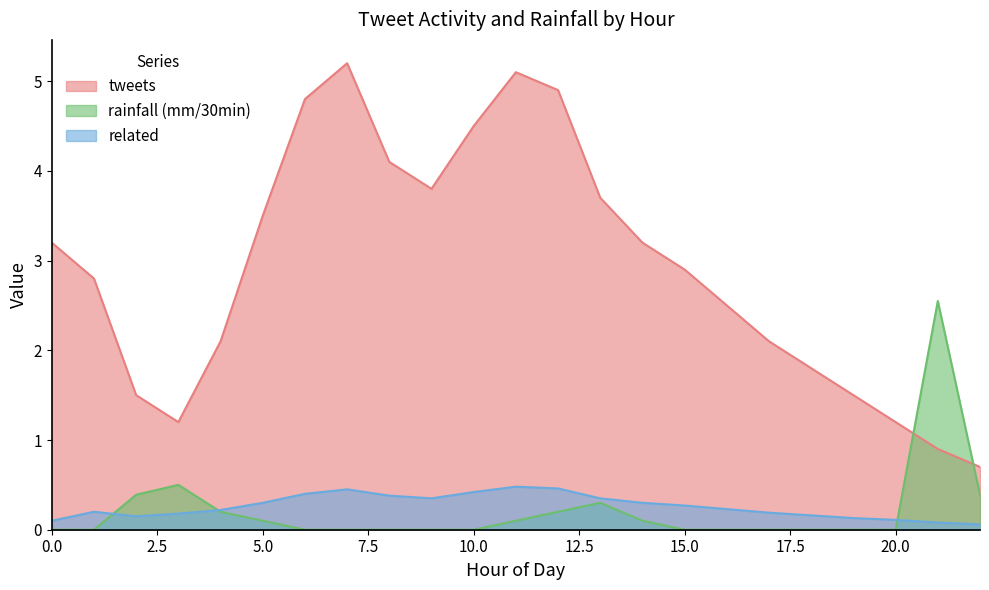

What is the highest value of the rainfall (mm/30min) series?

2.5